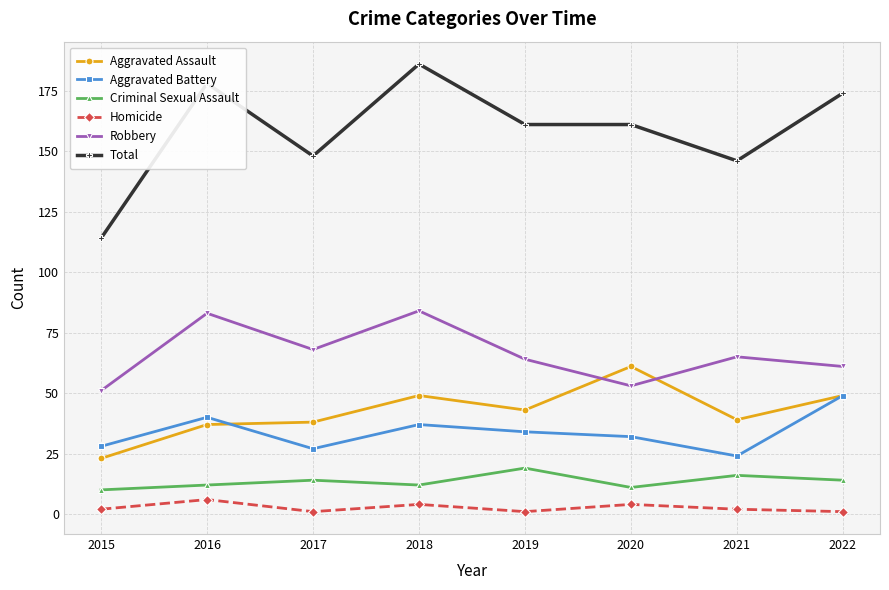

Where is Aggravated Battery nearest to the value 36?

2018